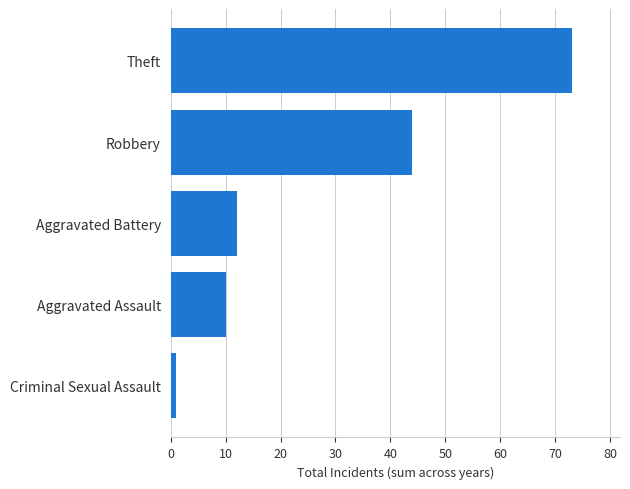

Reading bottom to top, list all the values displayed in this chart.

1	10	12	44	73